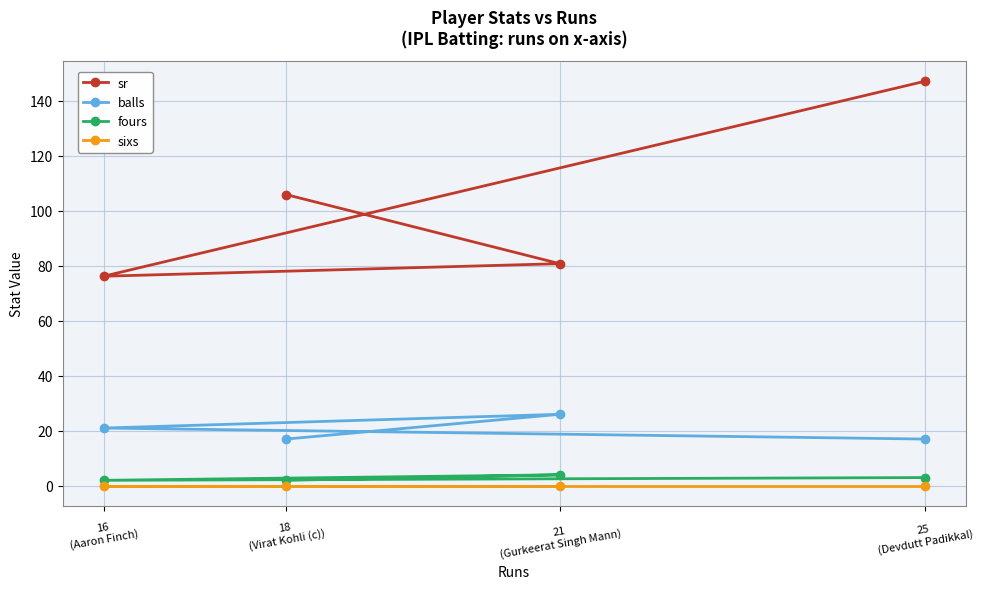

How many categories are shown in the chart?

4